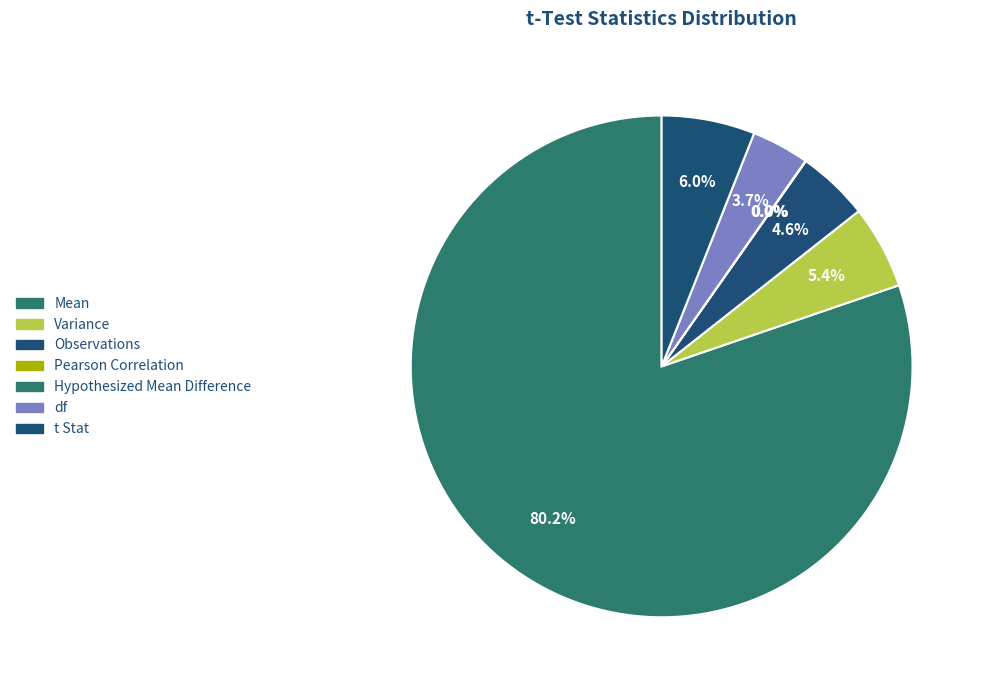

Count the number of slices in the pie.

7